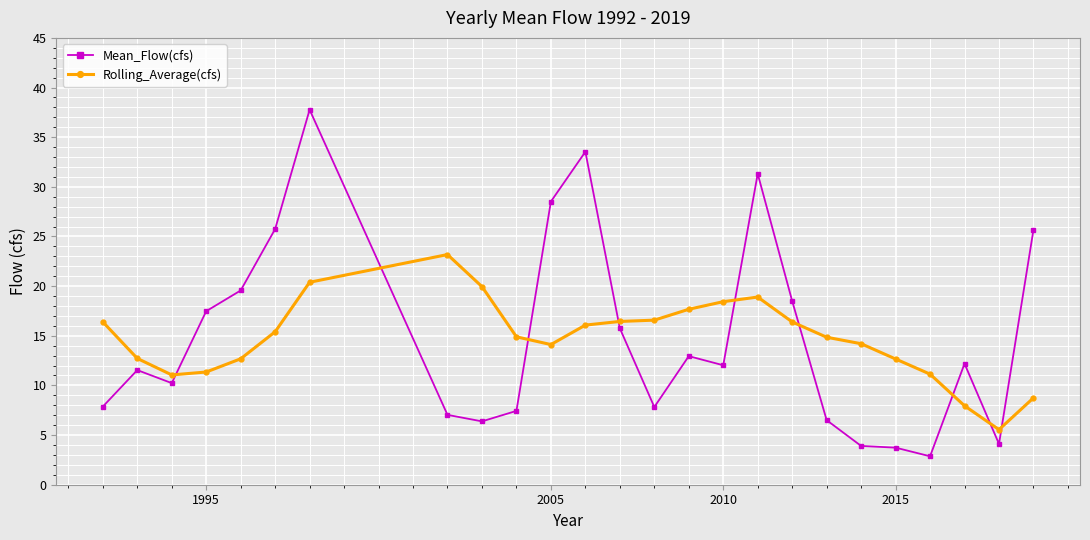

What is the value of the Rolling_Average(cfs) point at the 6th from the left?

15.4